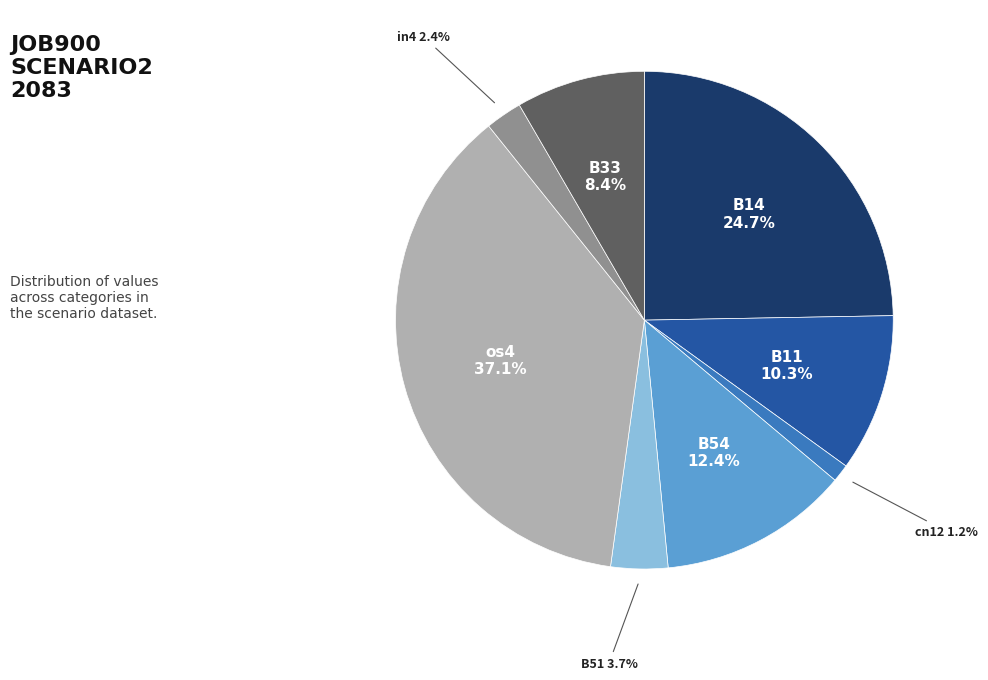

Is there any slice that represents more than half of the pie?

No